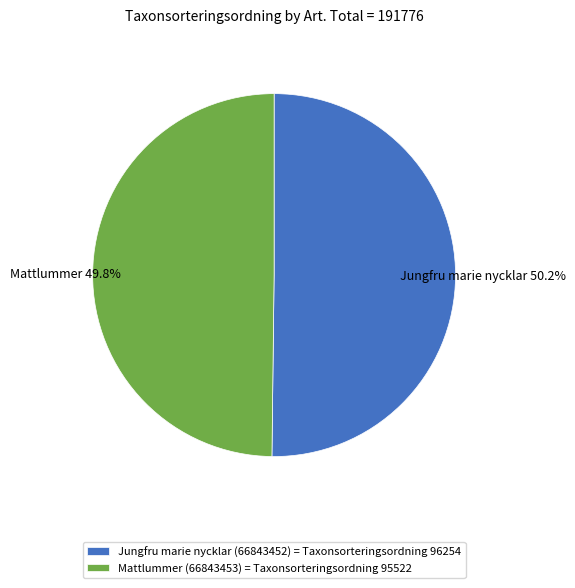

True or false: Jungfru marie nycklar (66843452) accounts for 50% of the total.

True